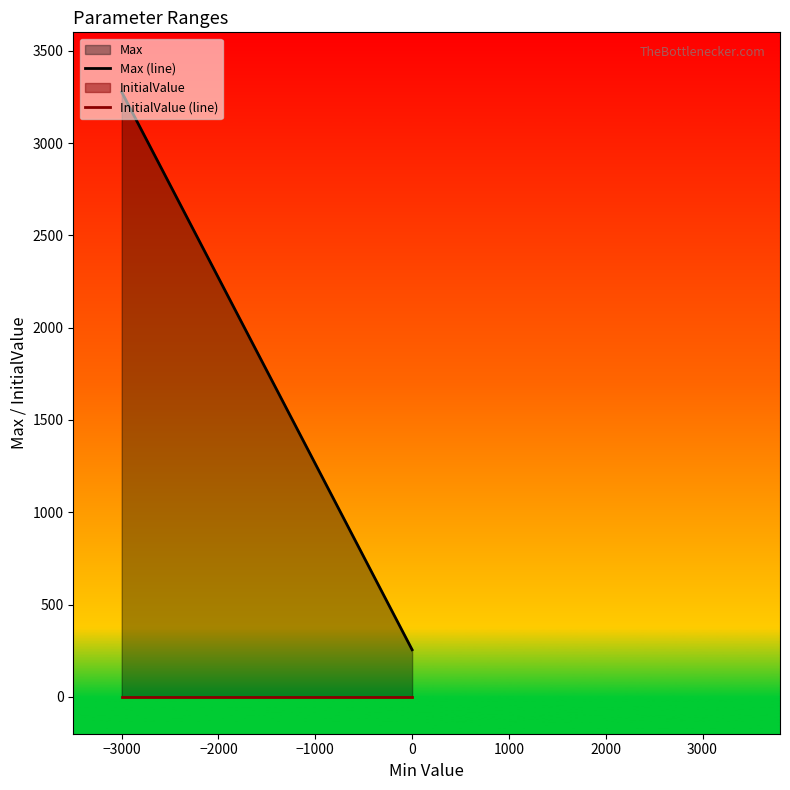

Which series has the largest total across all categories?

Max (line)